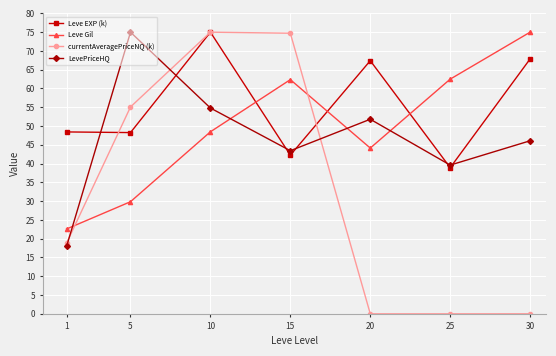

Is this an area chart (filled region under the line)?

No